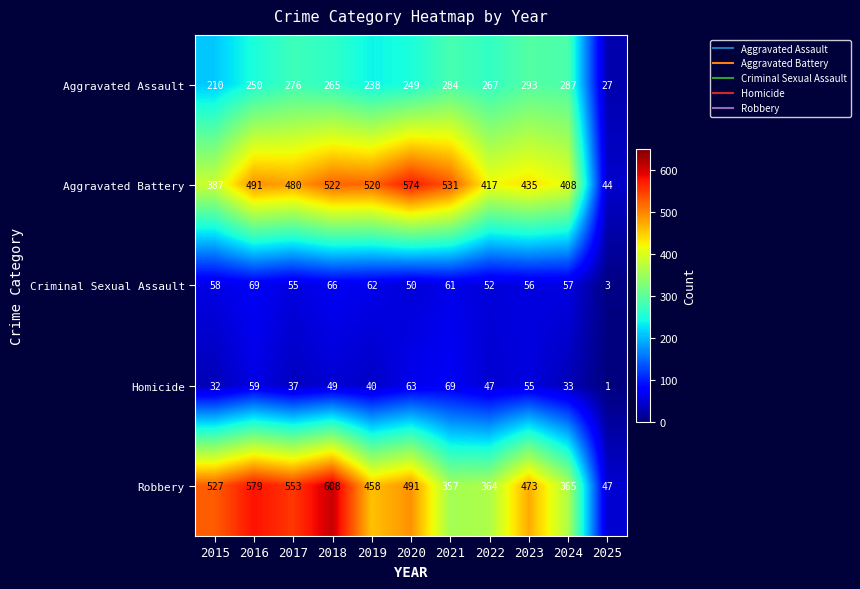

What is the total value across all series at 2015?

1214